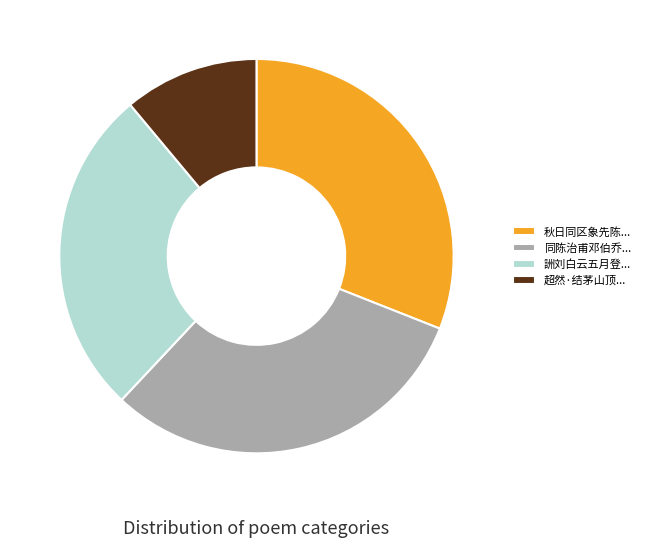

What is the smallest slice in the pie chart?

超然·结茅山顶...